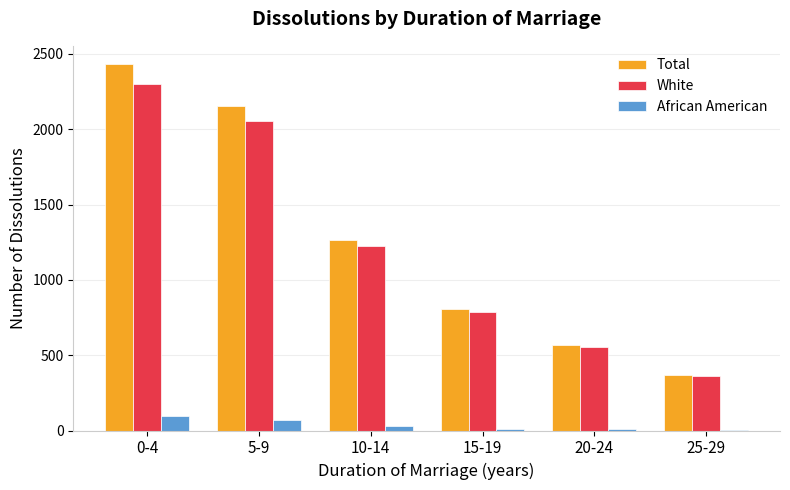

At which label is Total closest to 1400?

10-14